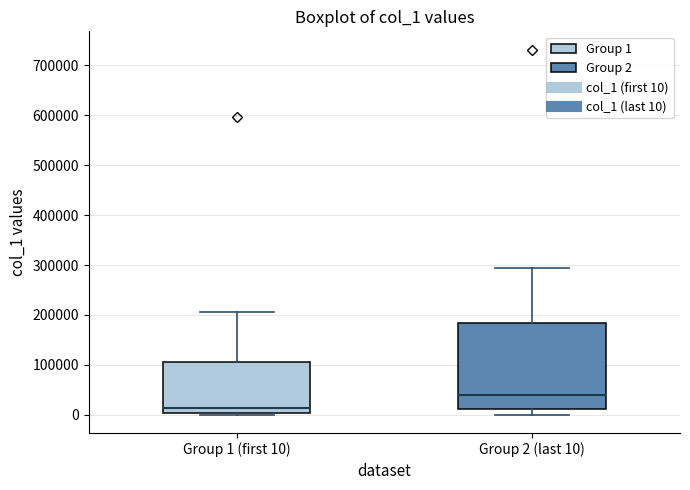

Reading left to right, read every box against the y-axis: the position of its median line, the range the box covers, and the ends of its whiskers. The values are not printed on the chart, so give them approximately, as read against the axis.

Group 1 (first 10): median 10000, box 0 to 100000, whiskers 0 to 210000
Group 2 (last 10): median 40000, box 10000 to 180000, whiskers 0 to 290000